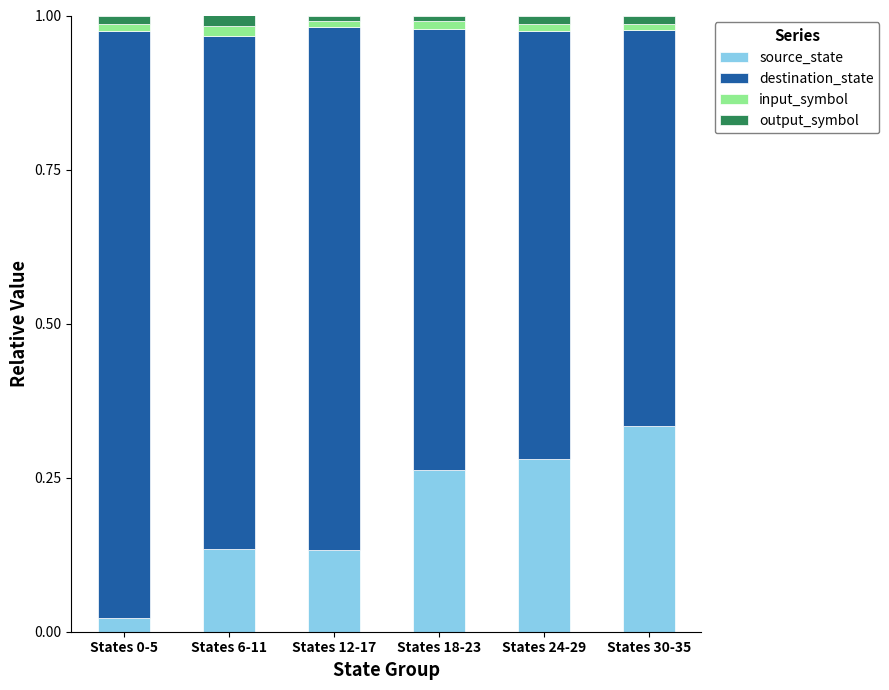

The value of source_state at States 24-29 is 0.1. True or false?

False